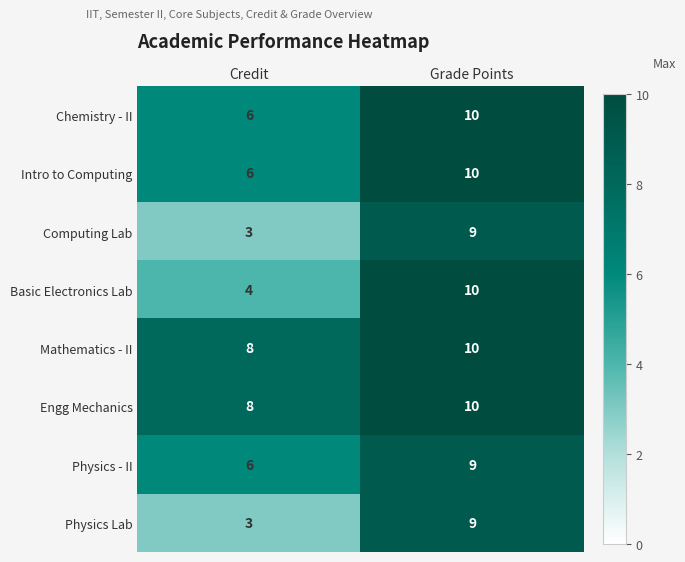

Reading left to right, list all the values displayed in this chart.

Chemistry - II: Credit=6	Grade Points=10
Intro to Computing: Credit=6	Grade Points=10
Computing Lab: Credit=3	Grade Points=9
Basic Electronics Lab: Credit=4	Grade Points=10
Mathematics - II: Credit=8	Grade Points=10
Engg Mechanics: Credit=8	Grade Points=10
Physics - II: Credit=6	Grade Points=9
Physics Lab: Credit=3	Grade Points=9